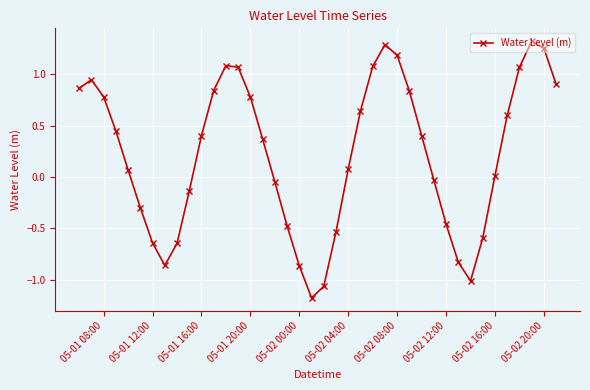

What is the sum of all values?

8.7